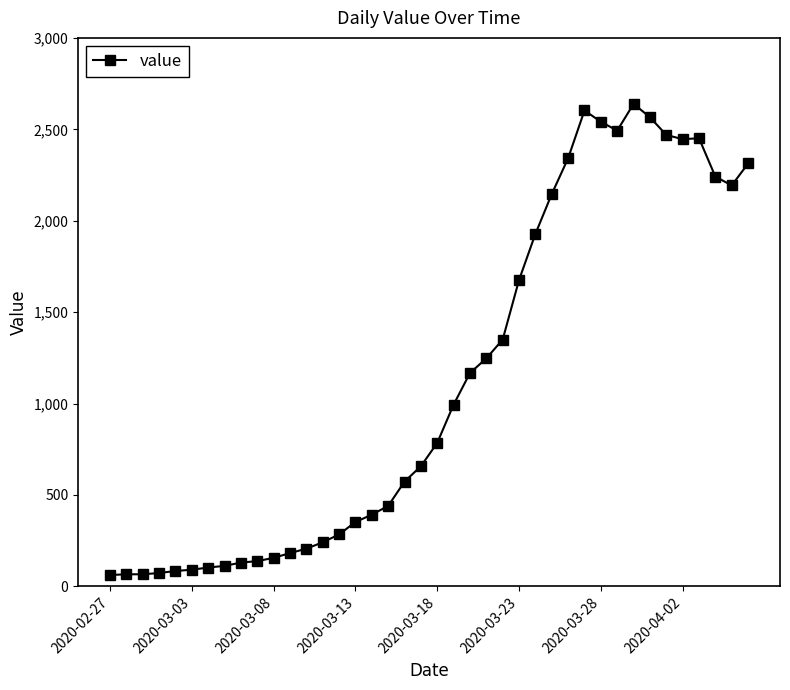

What is the average value?

1125